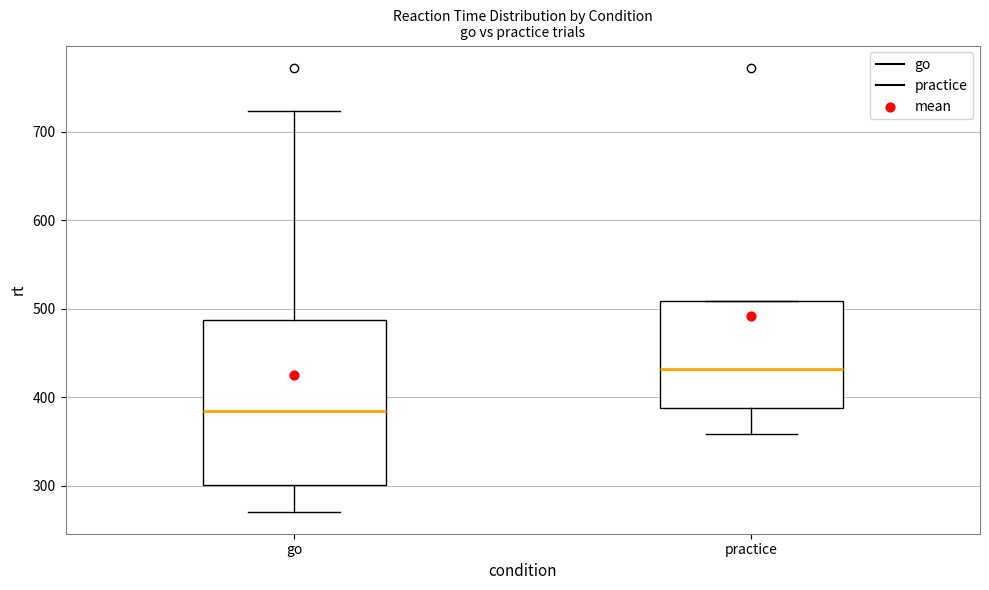

Reading left to right, read every box against the y-axis: the position of its median line, the range the box covers, and the ends of its whiskers. The values are not printed on the chart, so give them approximately, as read against the axis.

go: median 390, box 300 to 490, whiskers 270 to 720
practice: median 430, box 390 to 510, whiskers 360 to 510